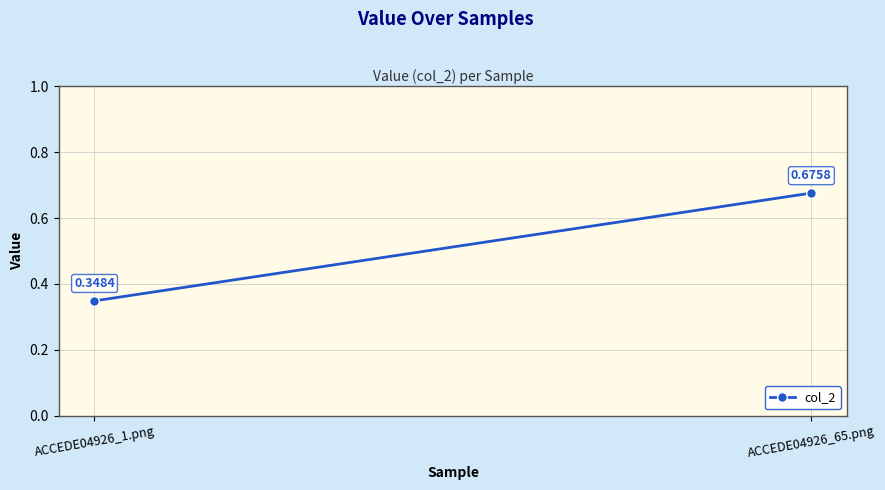

The chart shows a value of 1.1 at ACCEDE04926_65.png. True or false?

False